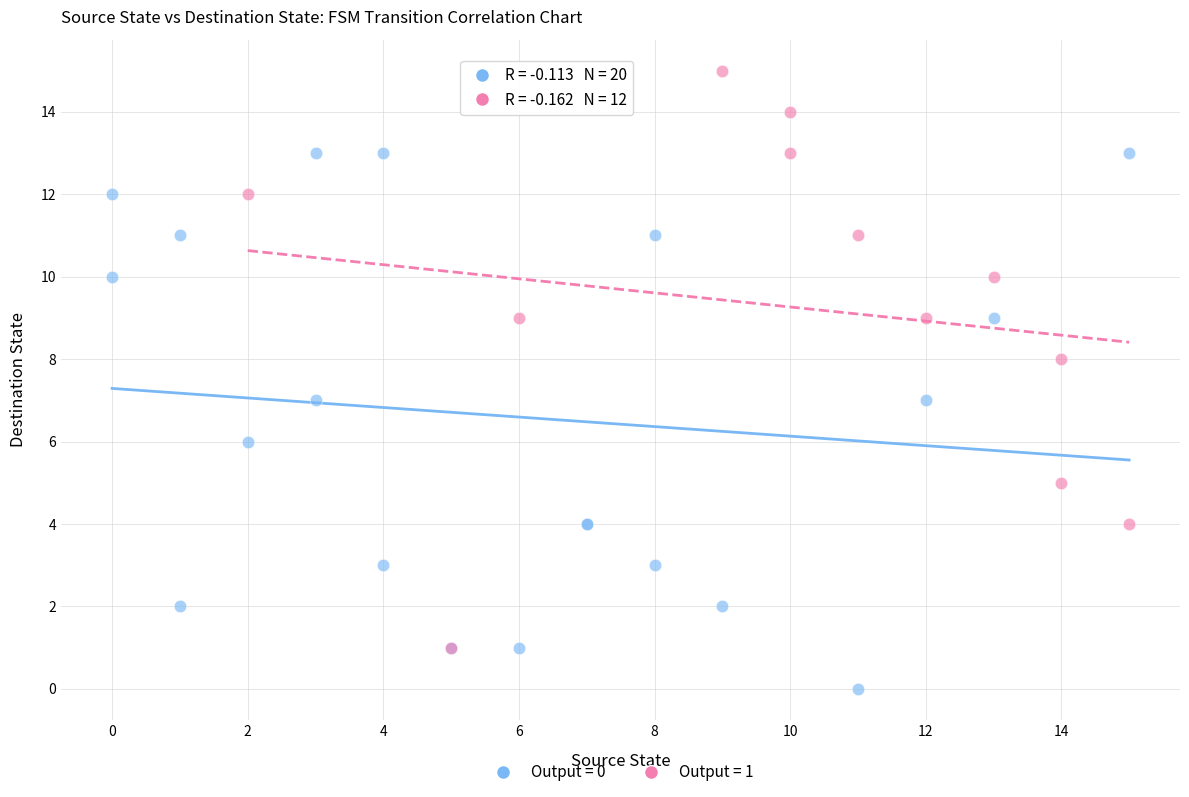

Which series contains the highest Y value?

Output = 1